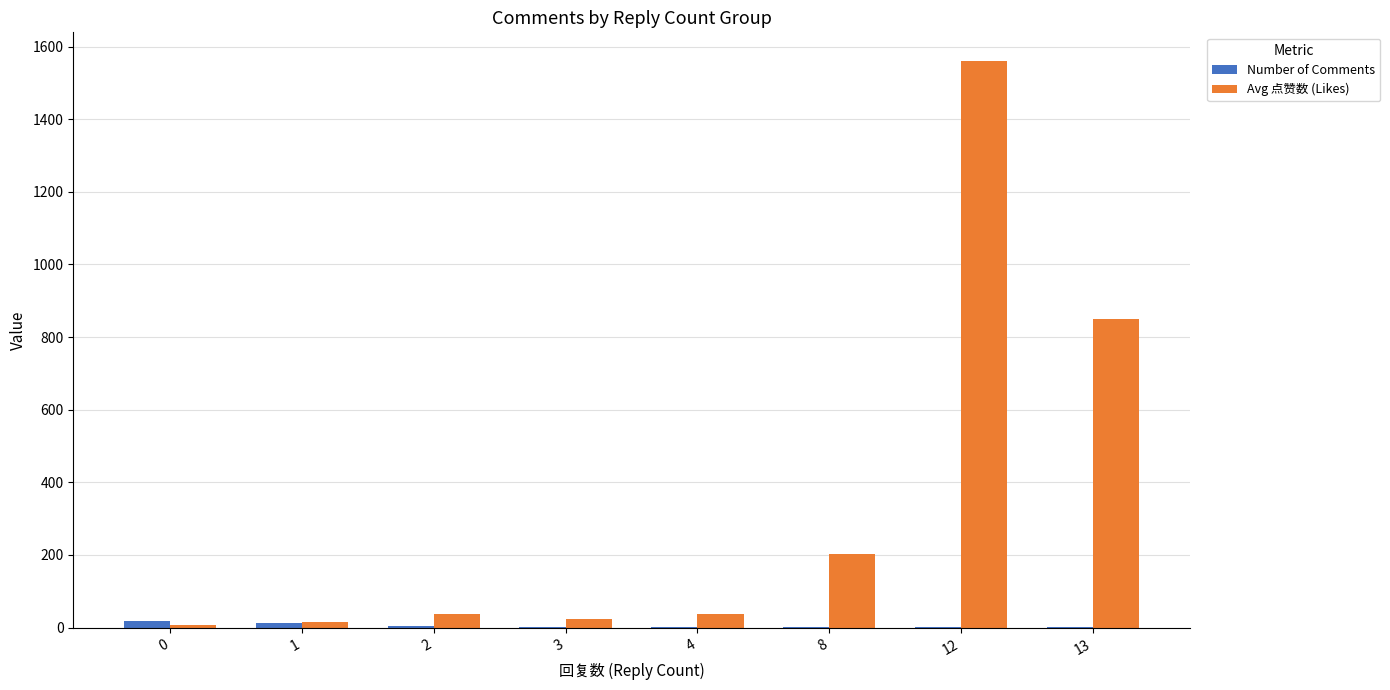

True or false: Number of Comments has a value of 2.0 at 8.

True